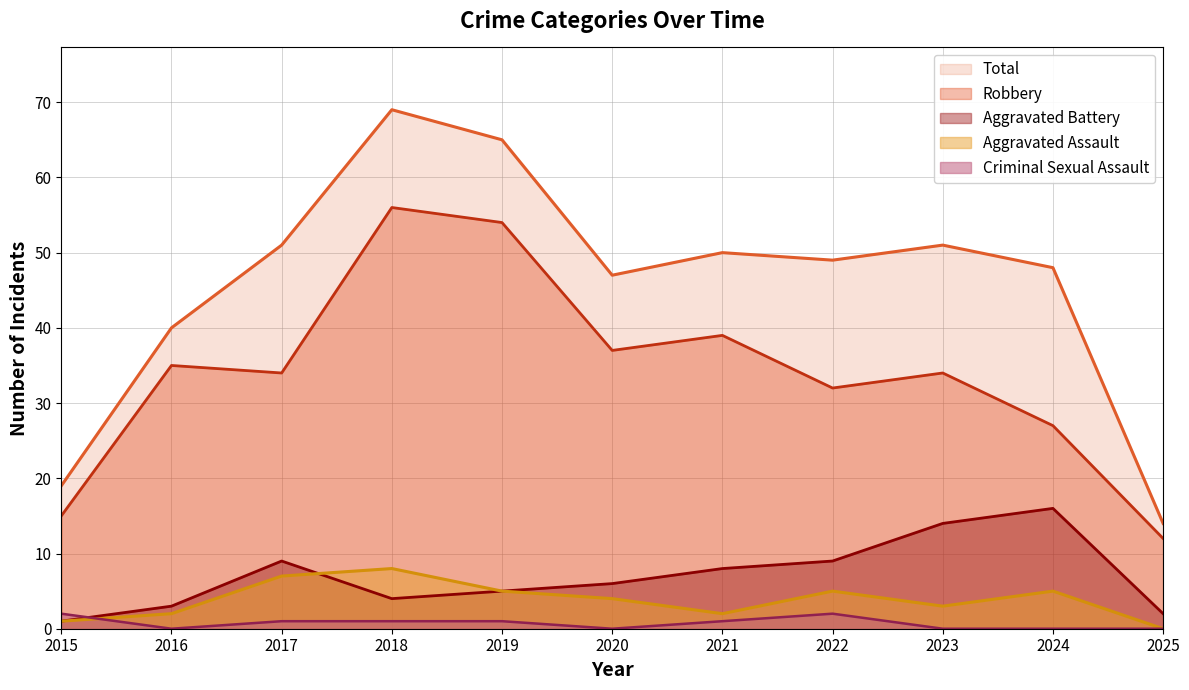

How many data points in Robbery are less than 34?

4